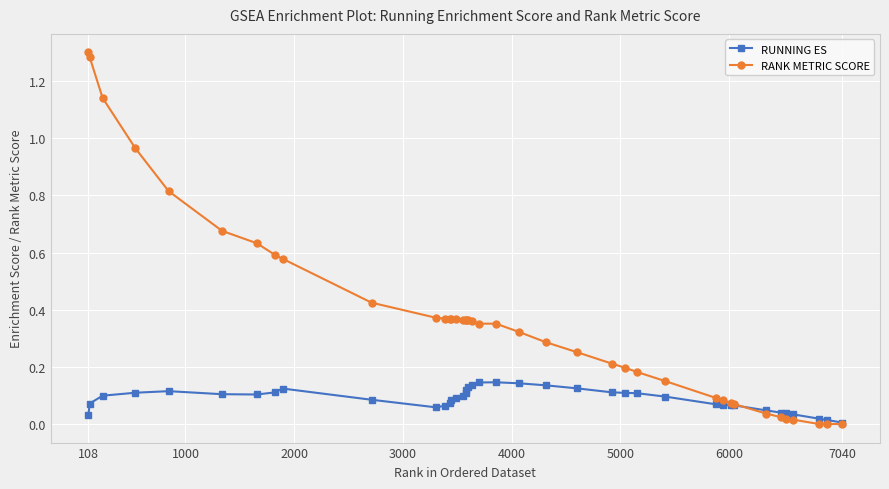

Which series has the widest spread of values?

RANK METRIC SCORE